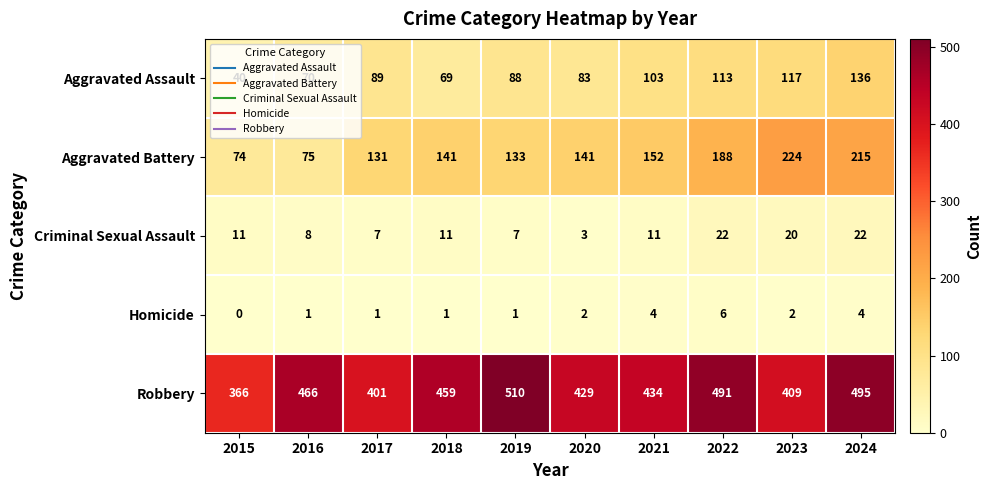

What is the greatest value displayed?

510